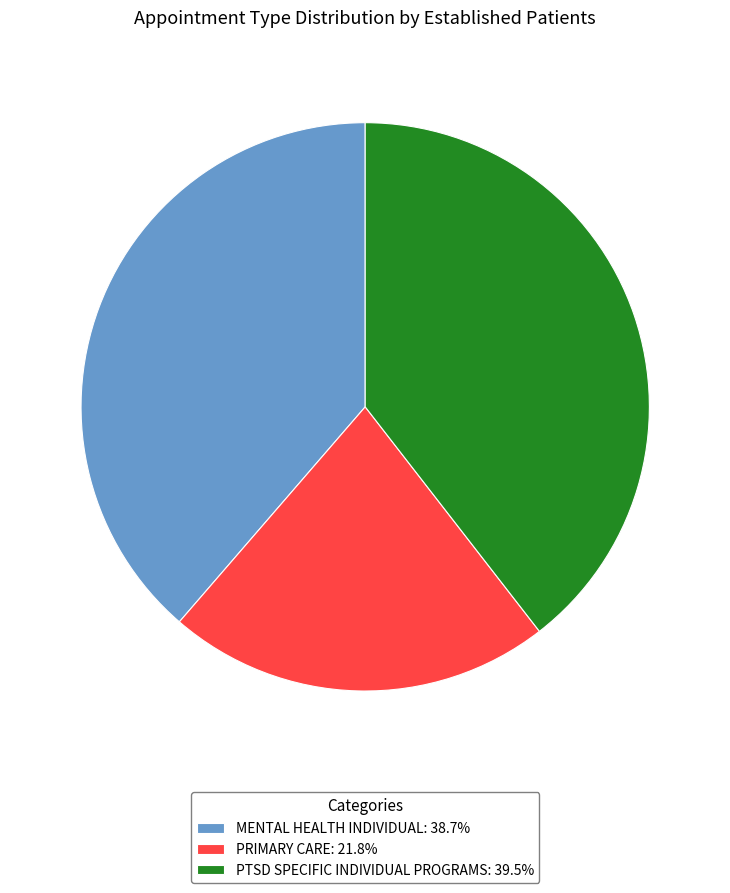

Is the sum of MENTAL HEALTH INDIVIDUAL: 38.7% and PRIMARY CARE: 21.8% greater than half?

Yes